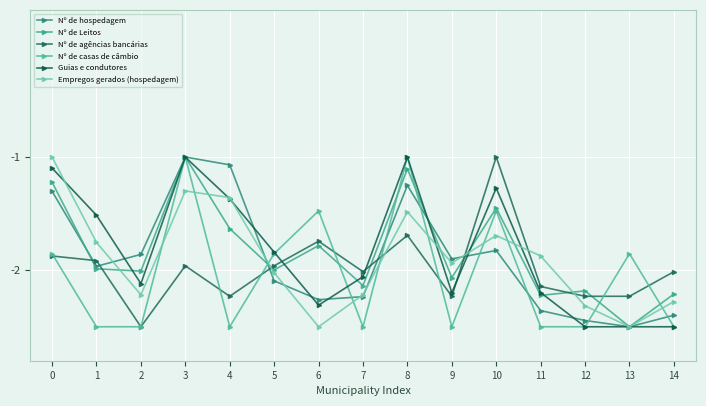

How many interior local valleys does the Nº de agências bancárias series have?

4